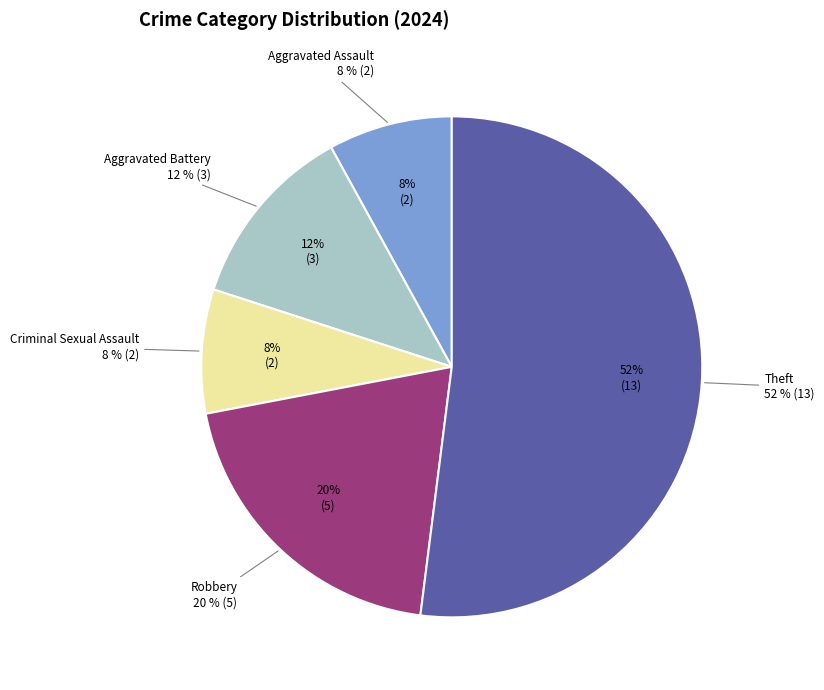

What is the total percentage of Motor Vehicle Theft and Aggravated Assault?

8.0%